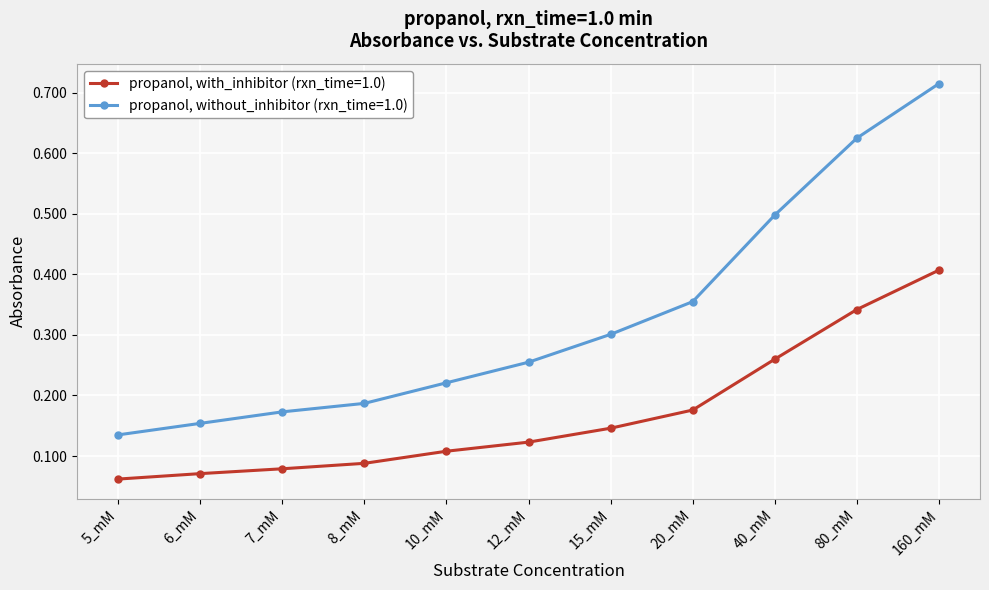

What position from the right is 12_mM?

6